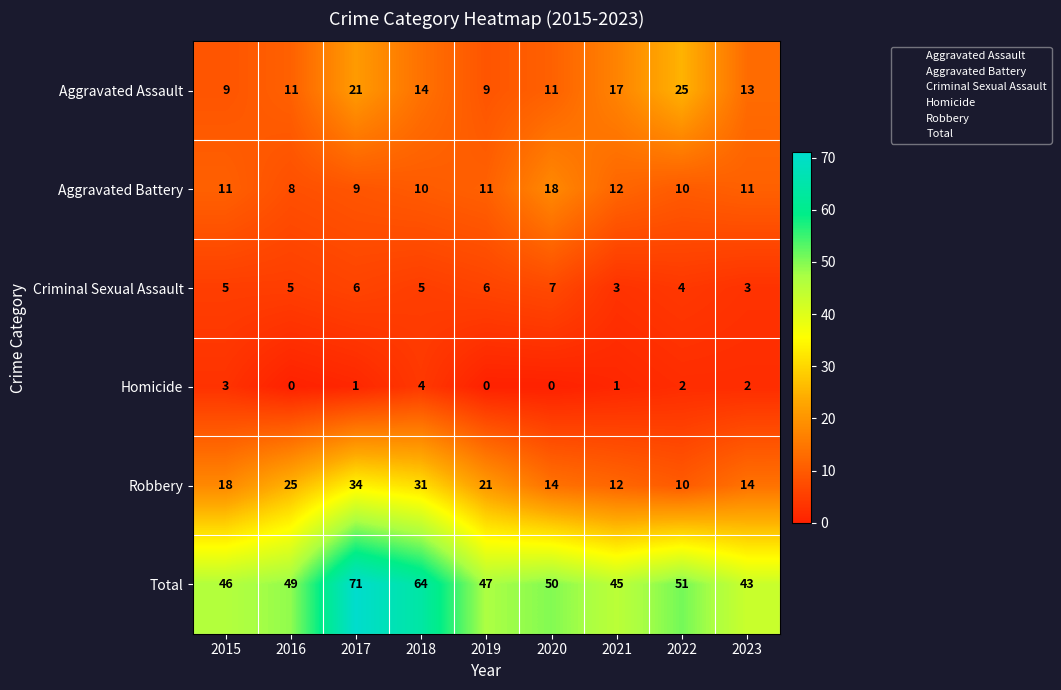

Which series has the largest range (max minus min)?

Total